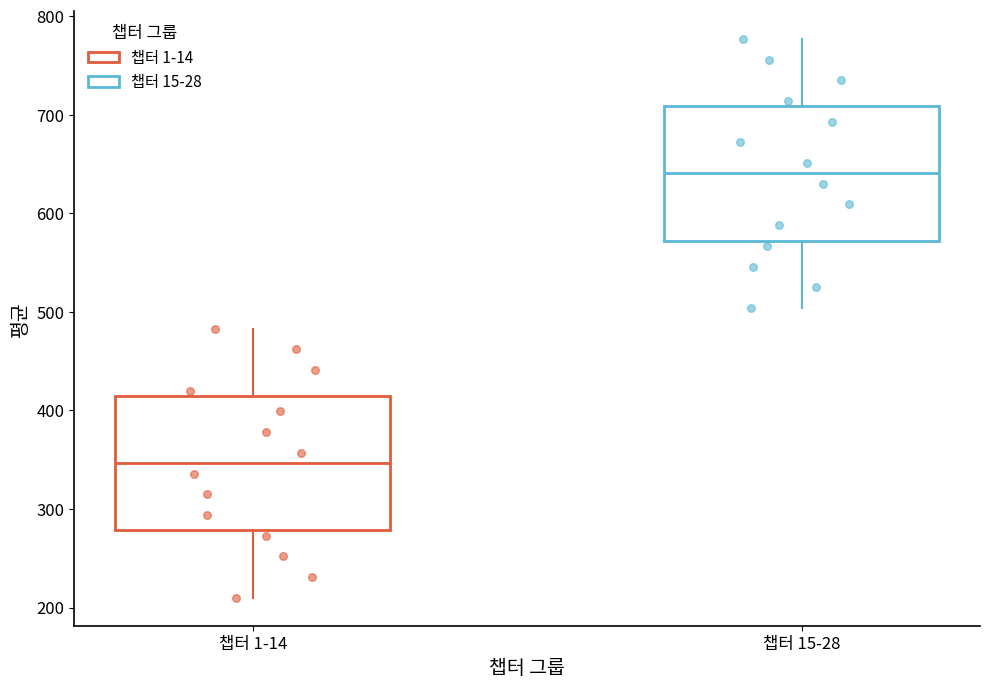

Which box's median line is the lowest?

챕터 1-14